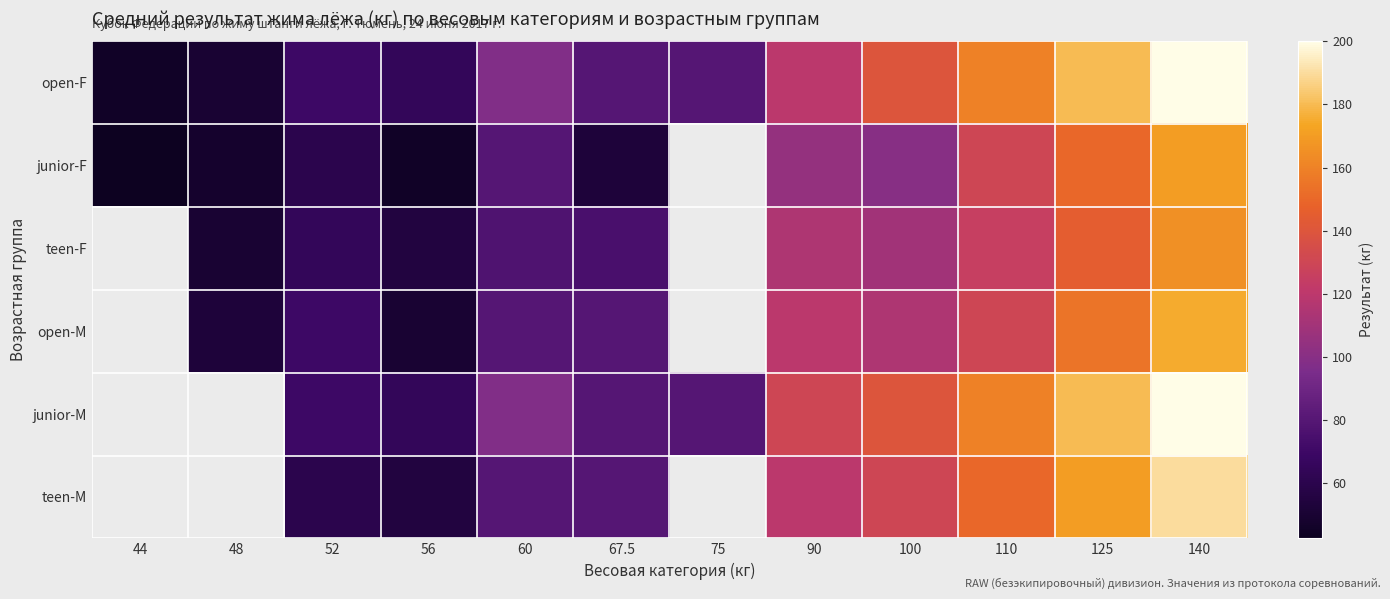

What is the total value across all series at 52?

395.0